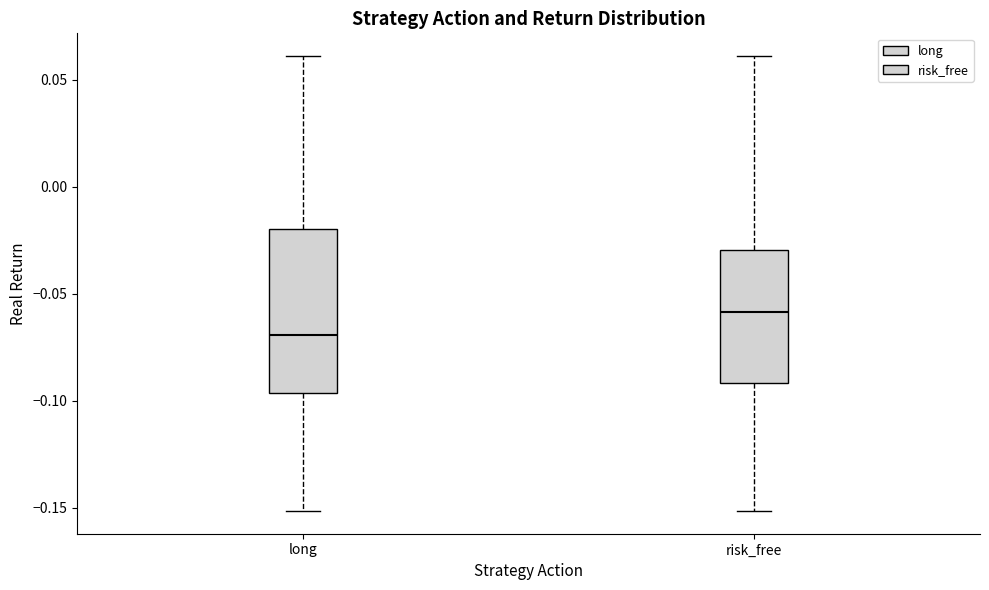

Which box's median line is the highest?

risk_free